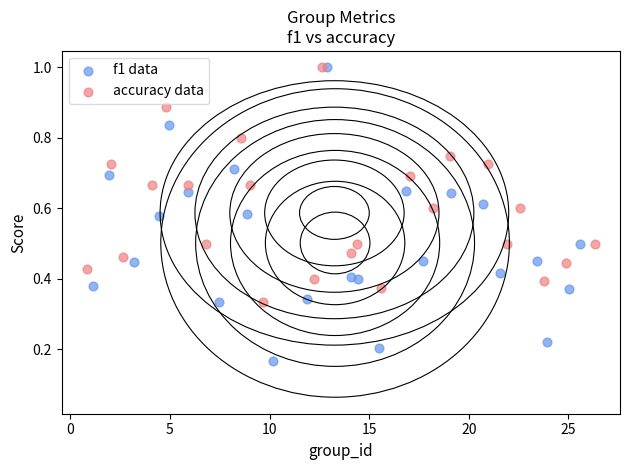

Which series contains the lowest Y value?

f1 data